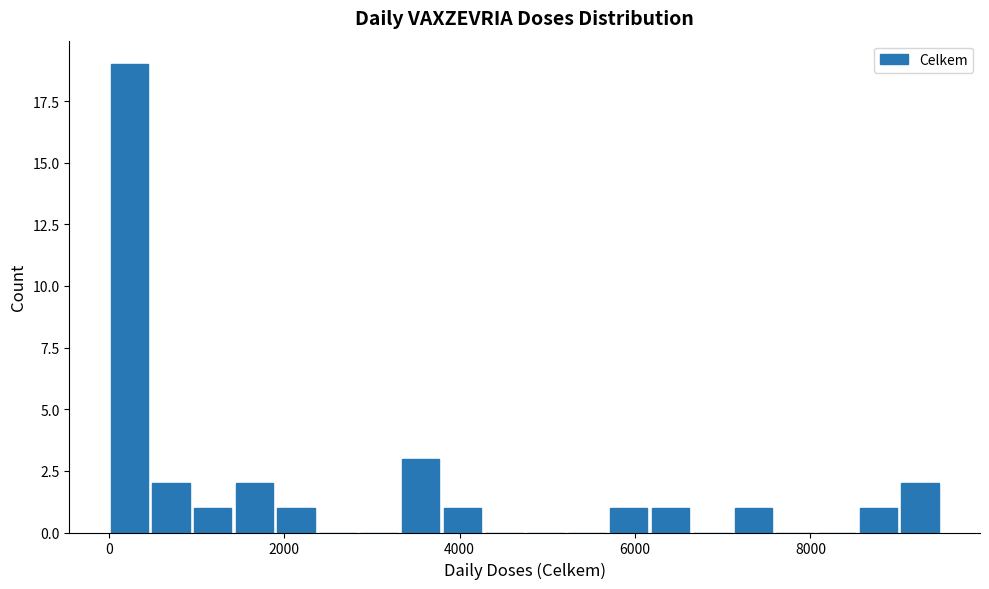

Read against the x-axis, roughly where is the centre of the tallest bar?

200